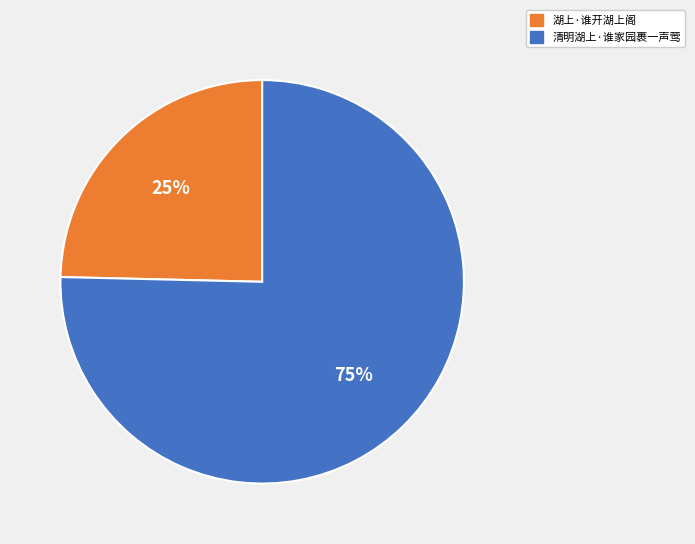

To the nearest percent, what is the average slice percentage?

50%